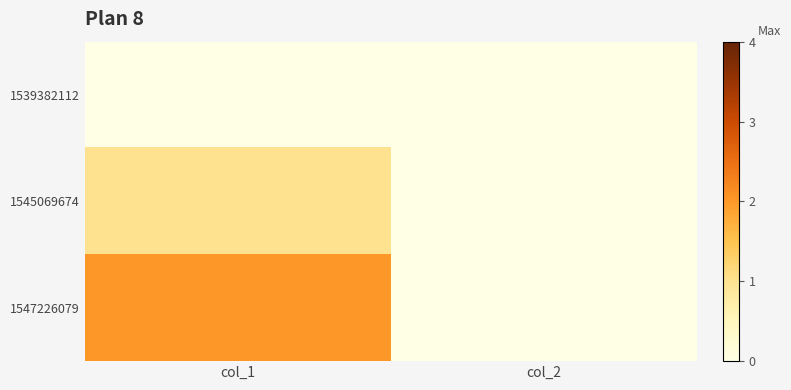

What is the greatest value displayed?

2